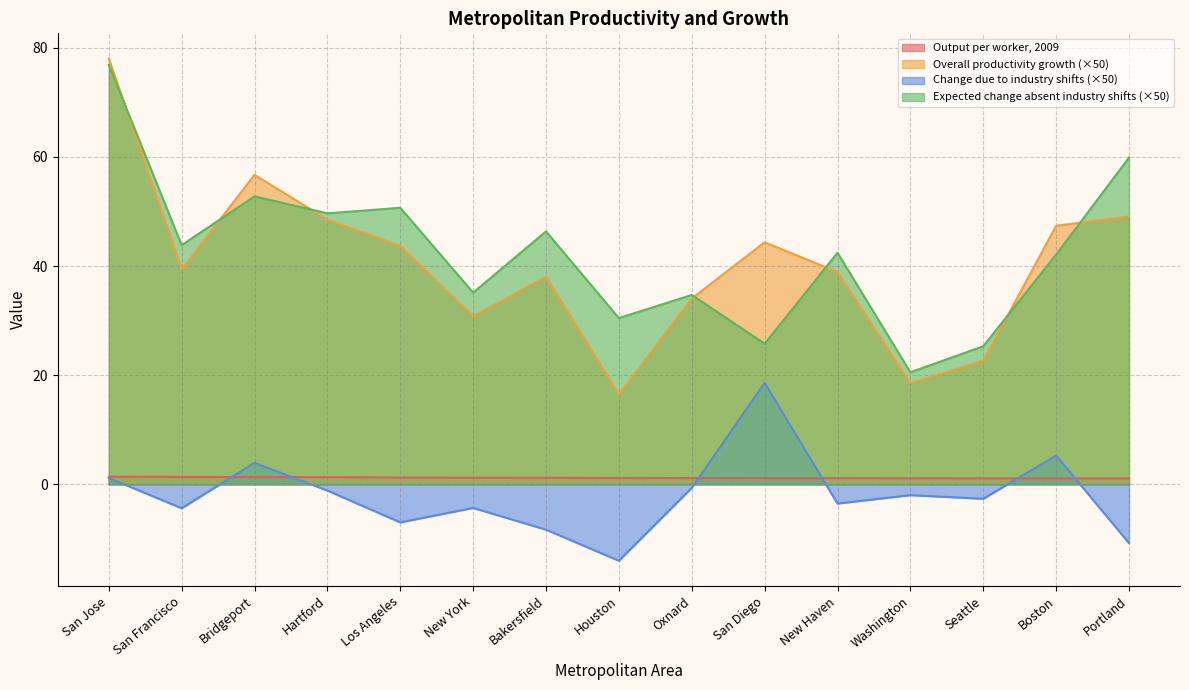

Does the chart have visible grid lines?

Yes